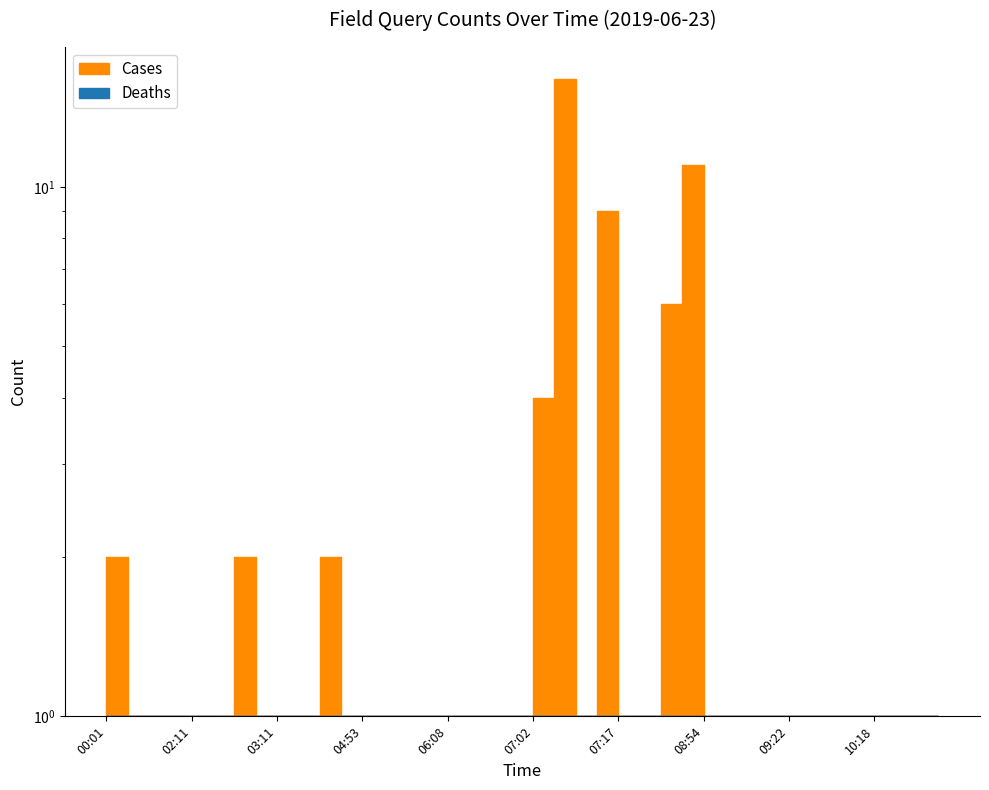

What is the maximum value shown in the chart?

16